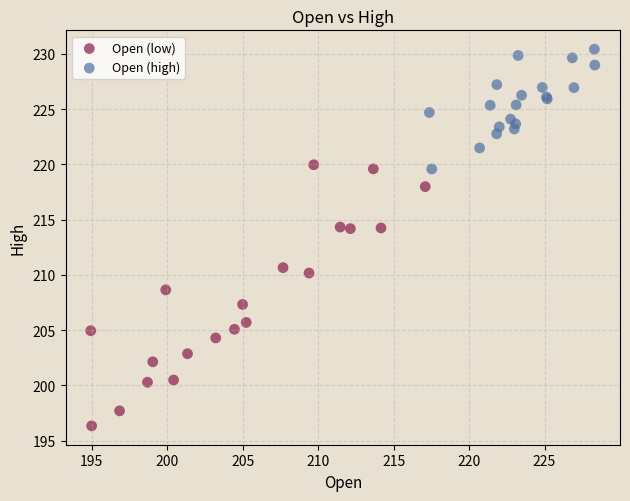

Which series reaches the maximum Y coordinate?

Open (high)